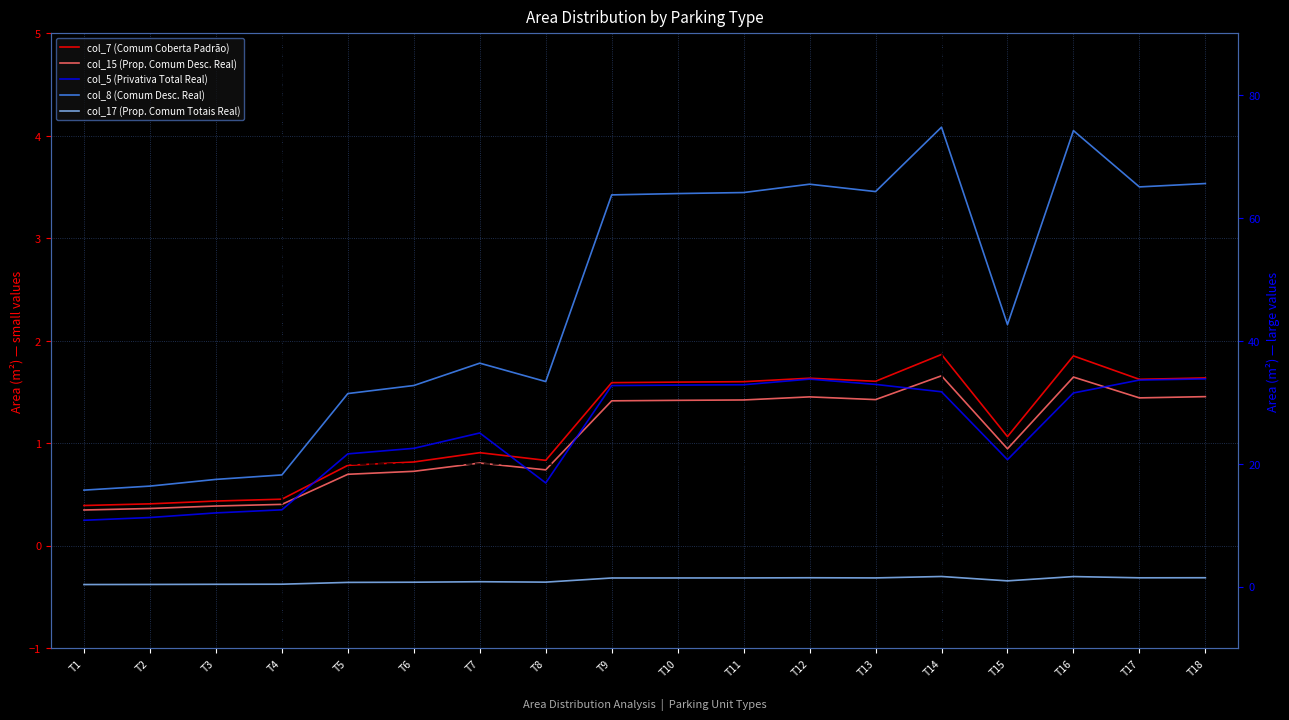

Which series has the largest total across all categories?

col_8 (Comum Desc. Real)